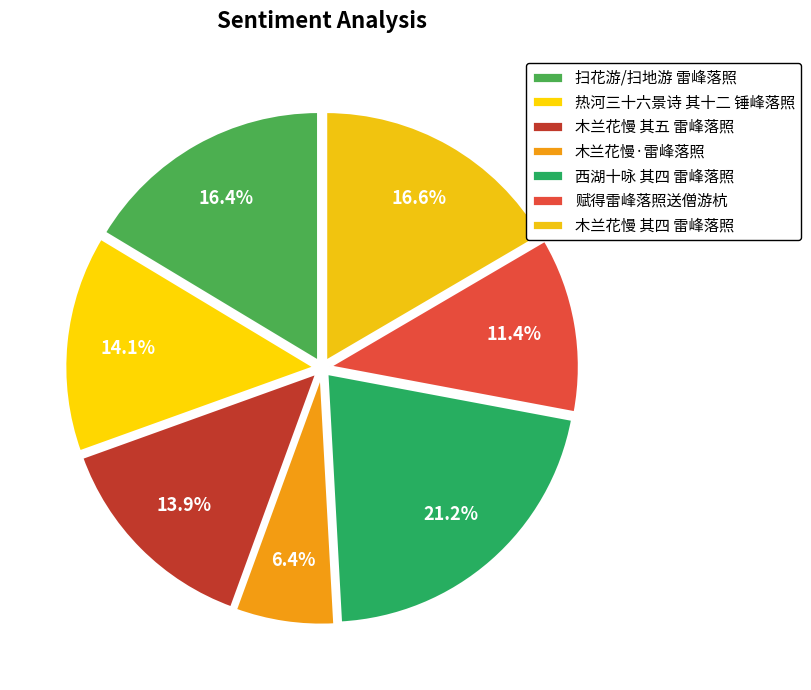

What is the ratio of the value at 热河三十六景诗 其十二 锤峰落照 to the value at 扫花游/扫地游 雷峰落照?

0.9